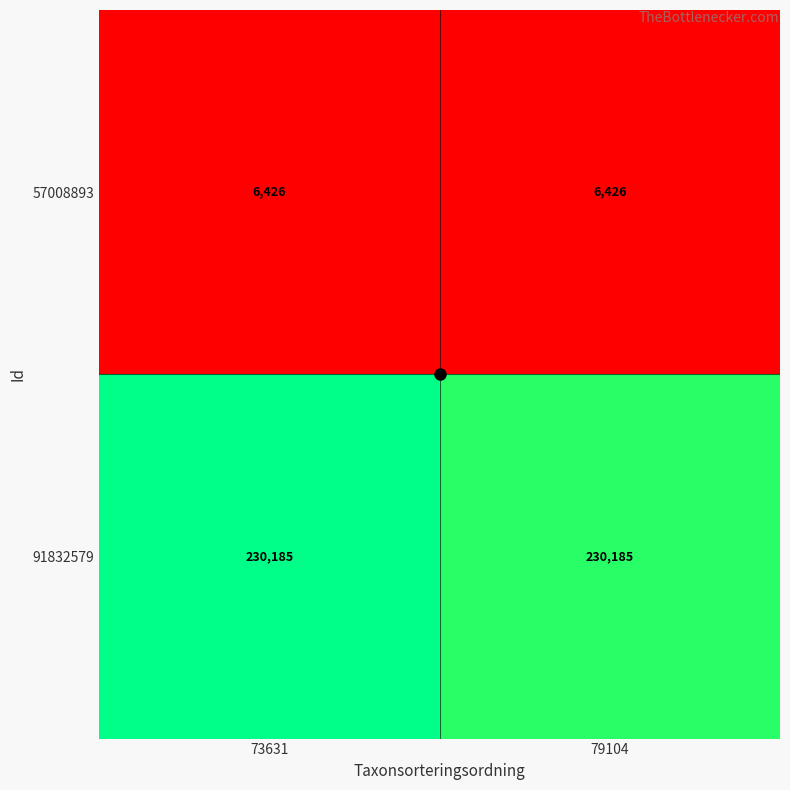

Is the value of 57008893 at 73631 greater than the value of 91832579 at 79104?

No